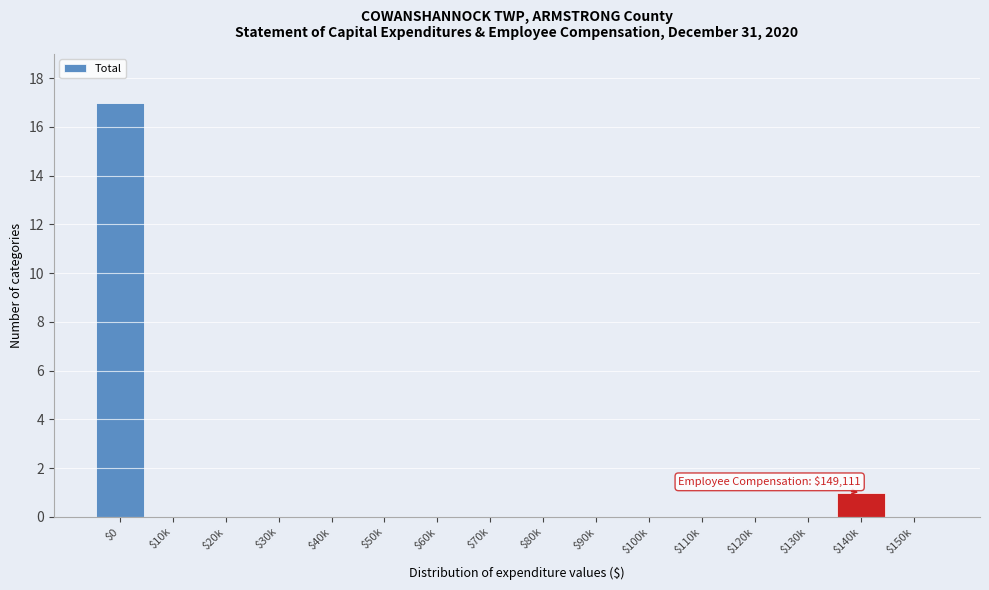

What is the sum of all values?

18